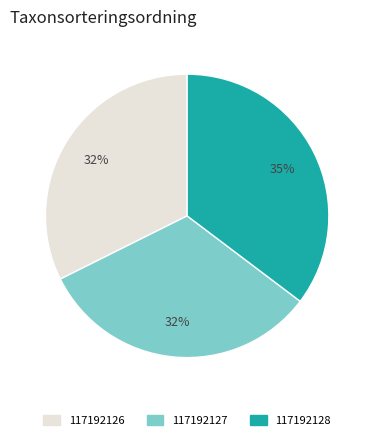

To the nearest percent, what is the combined percentage of 117192126 and 117192128?

68%